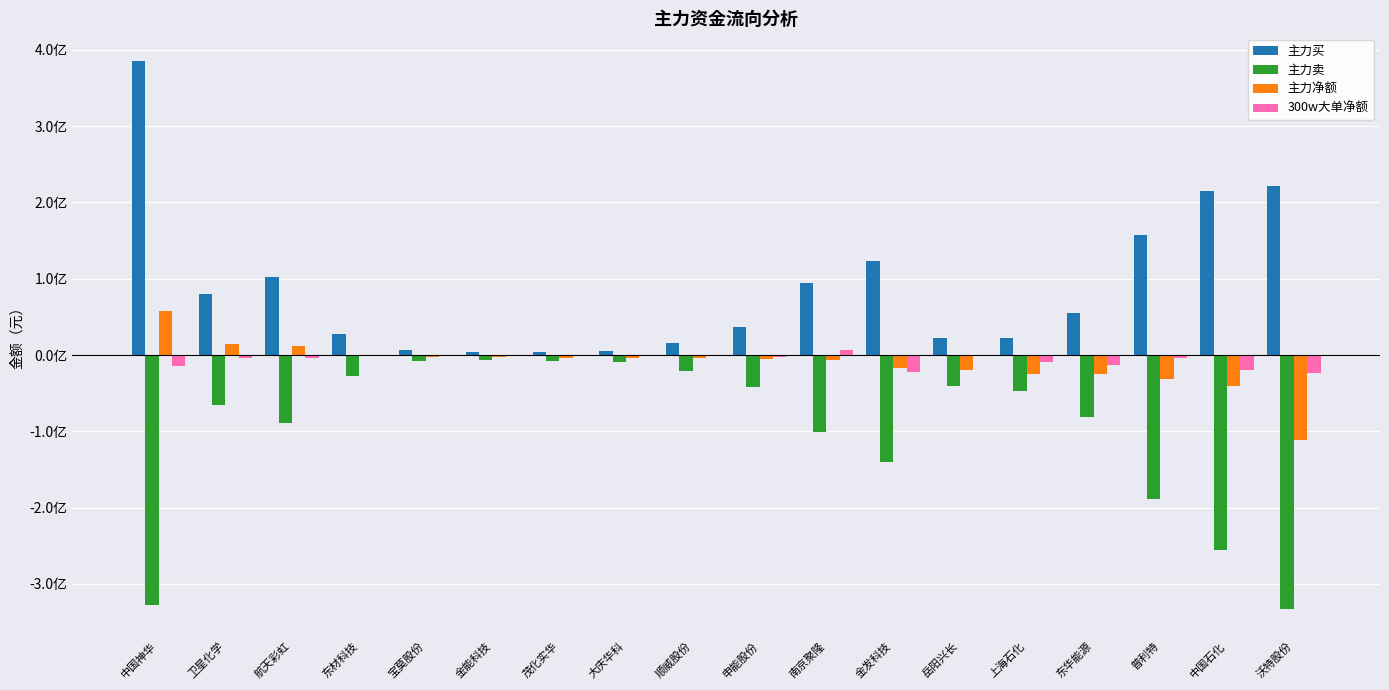

What is the minimum value shown in the chart?

-332498450